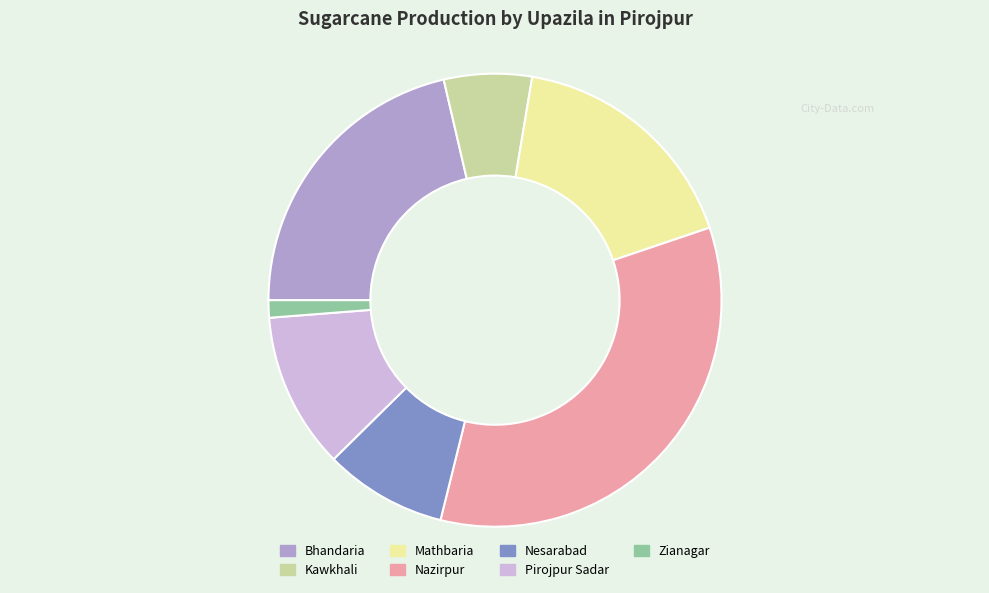

The Pirojpur Sadar slice represents 11% of the pie. True or false?

True